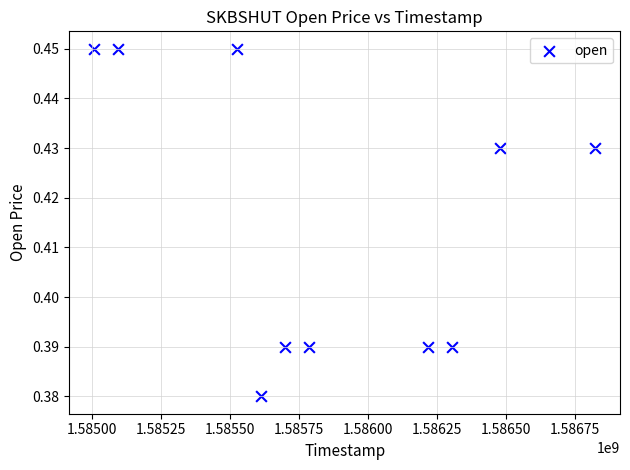

What is the average X value?

1585854720.0